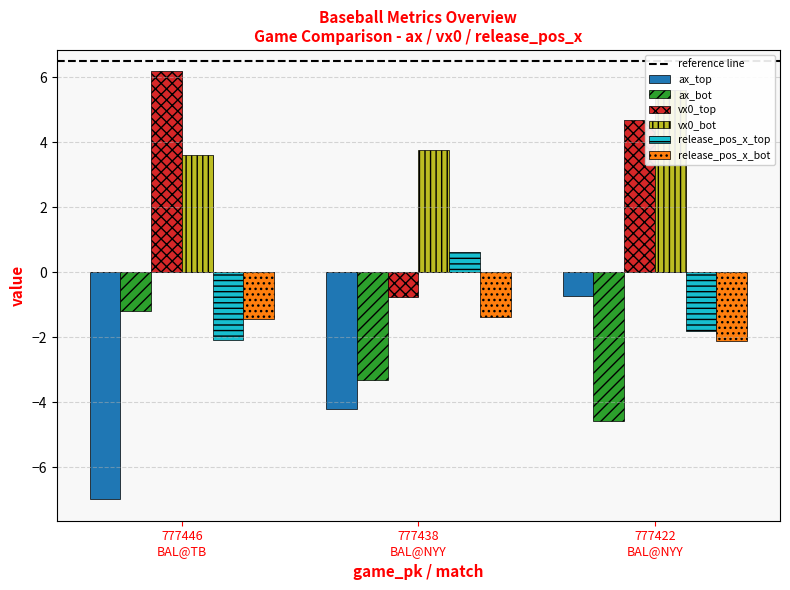

True or false: release_pos_x_top has a value of -2.1 at 777446
BAL@TB.

True